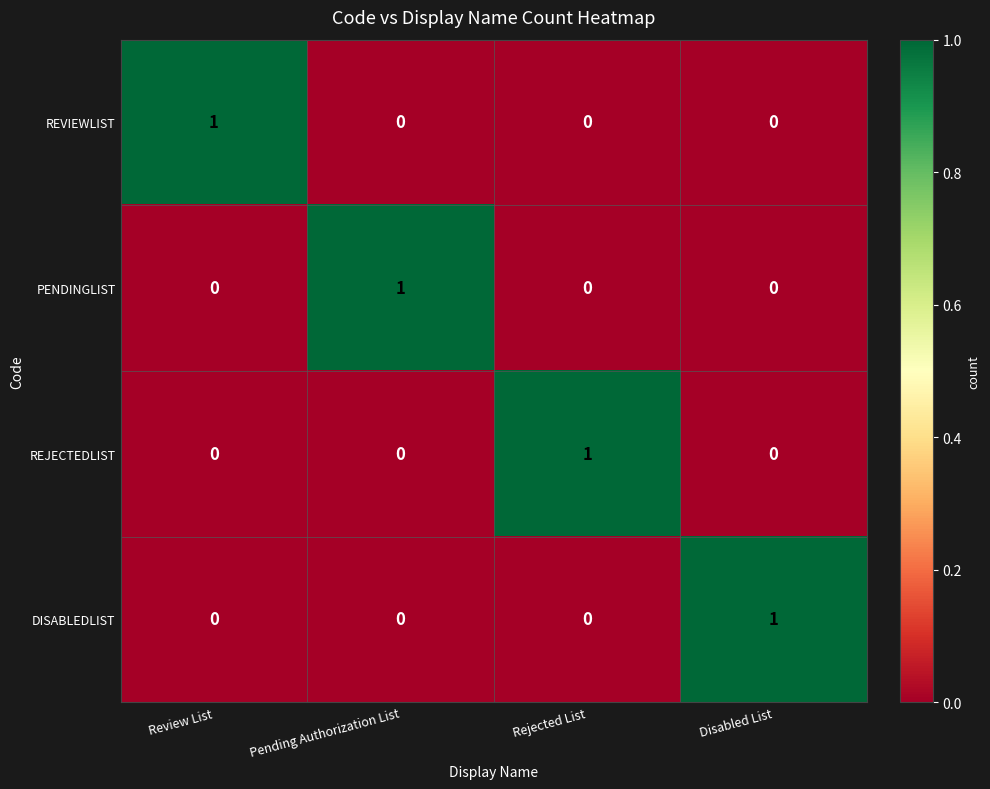

The DISABLEDLIST series shows 1 at Review List. True or false?

False